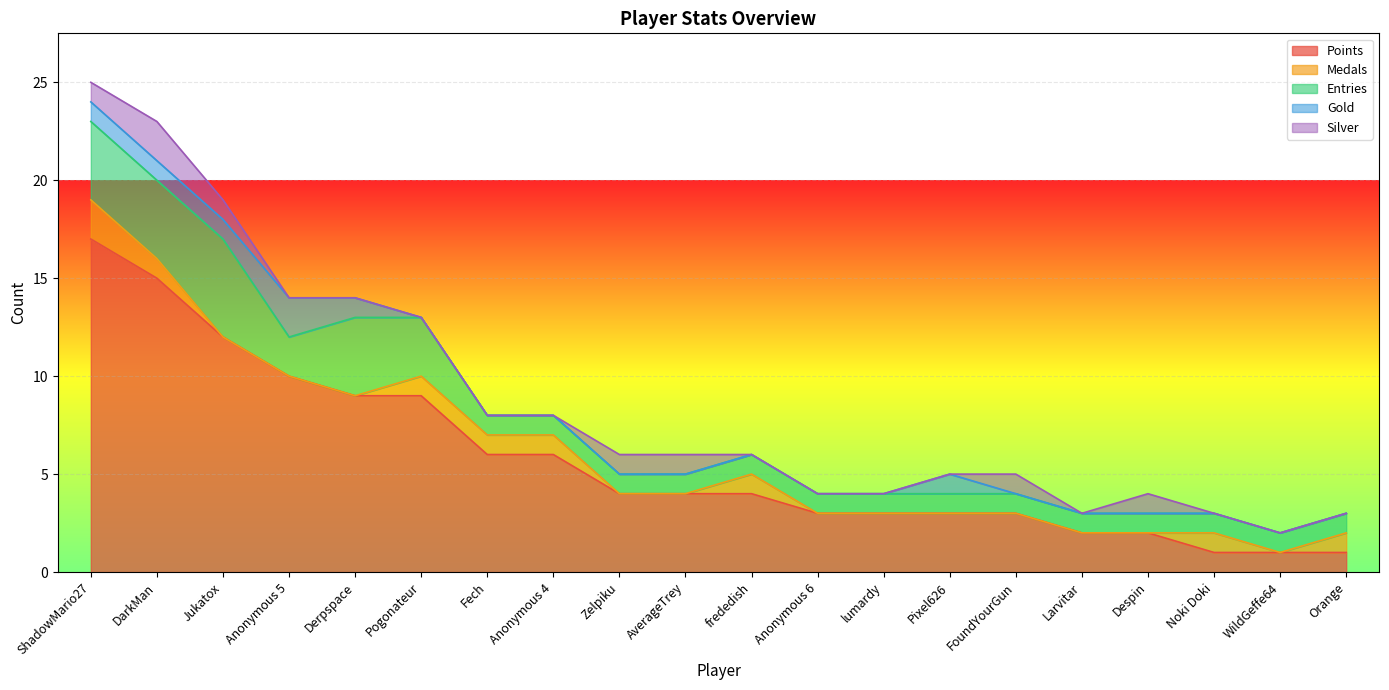

How many distinct data groups are displayed?

5